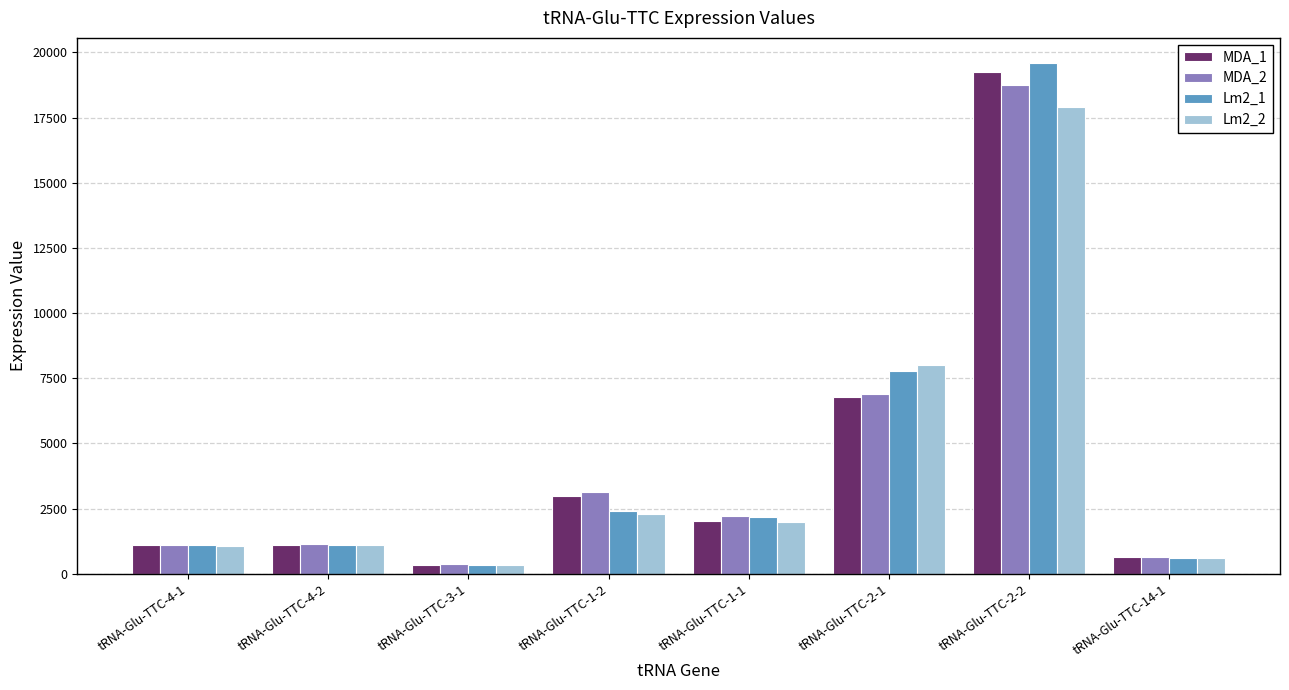

Which series has the widest spread of values?

Lm2_1